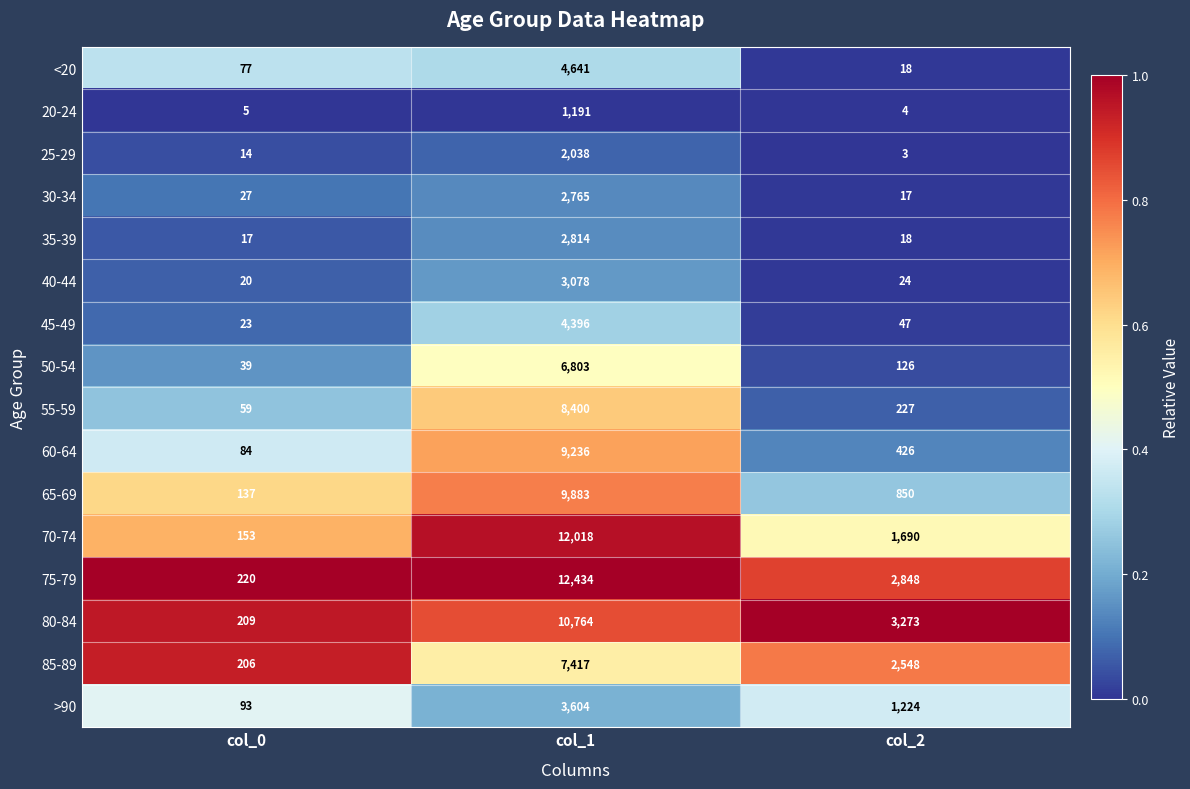

Is the value of 45-49 at col_0 greater than the value of 35-39 at col_1?

No